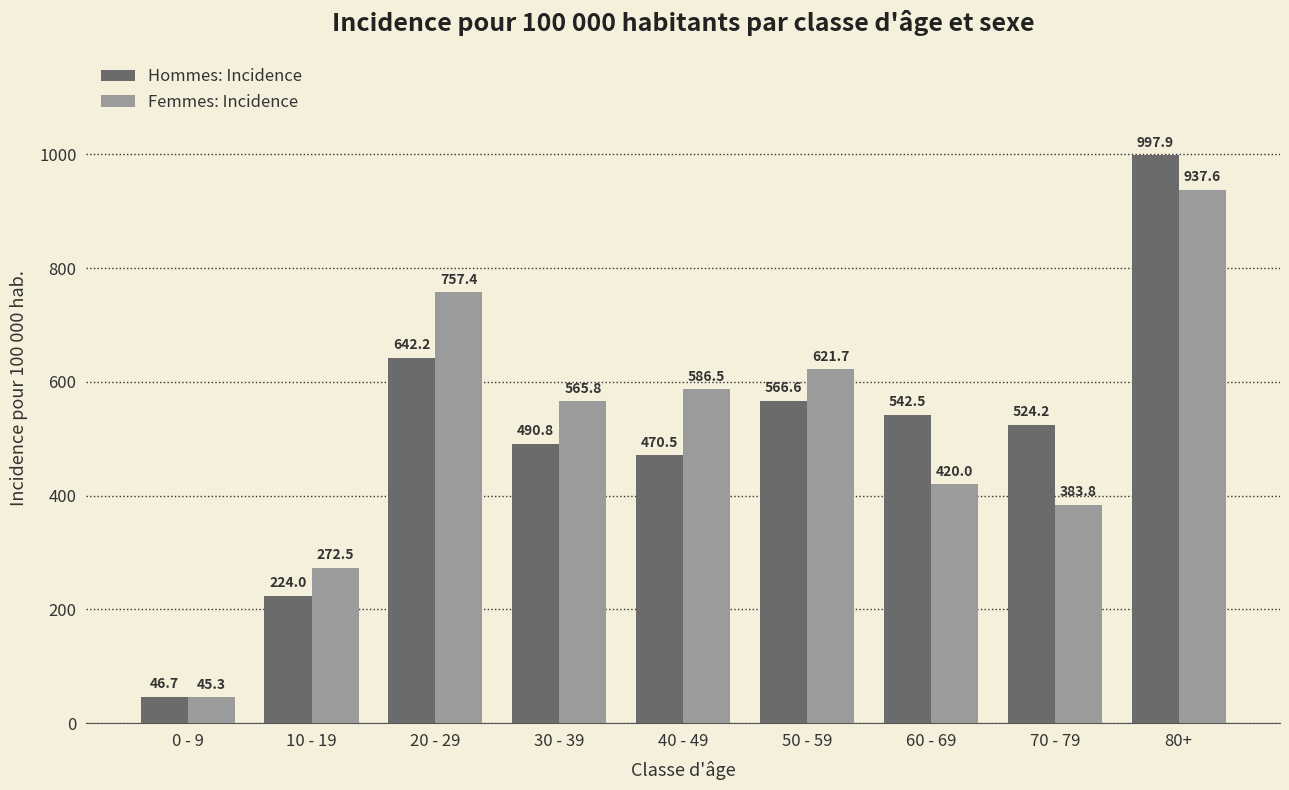

List the labels in order of Femmes: Incidence value, smallest first.

0 - 9, 10 - 19, 70 - 79, 60 - 69, 30 - 39, 40 - 49, 50 - 59, 20 - 29, 80+